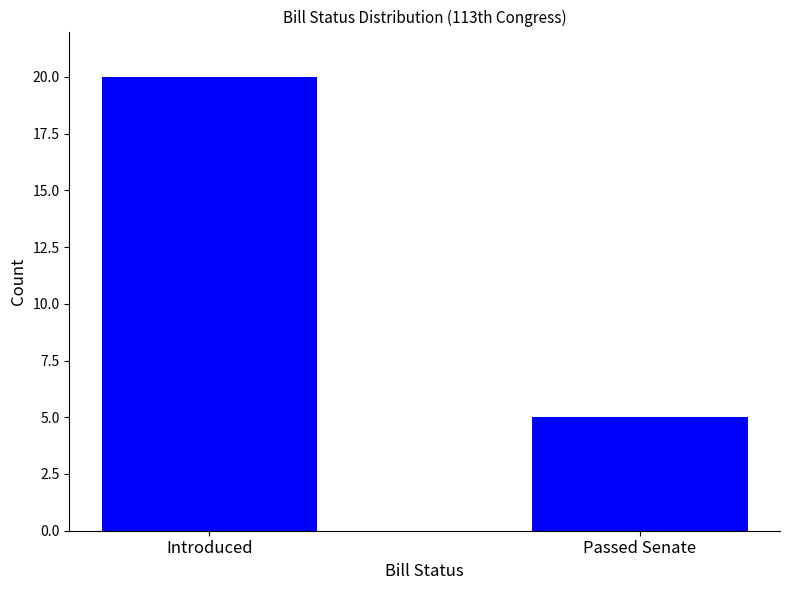

Does the chart contain any negative values?

No